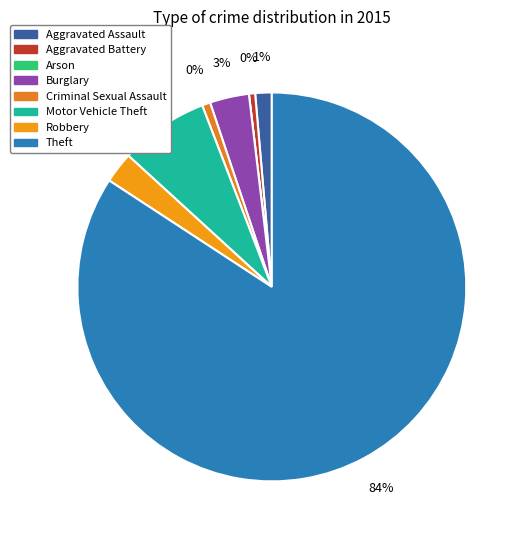

The Burglary slice represents 3% of the pie. True or false?

True